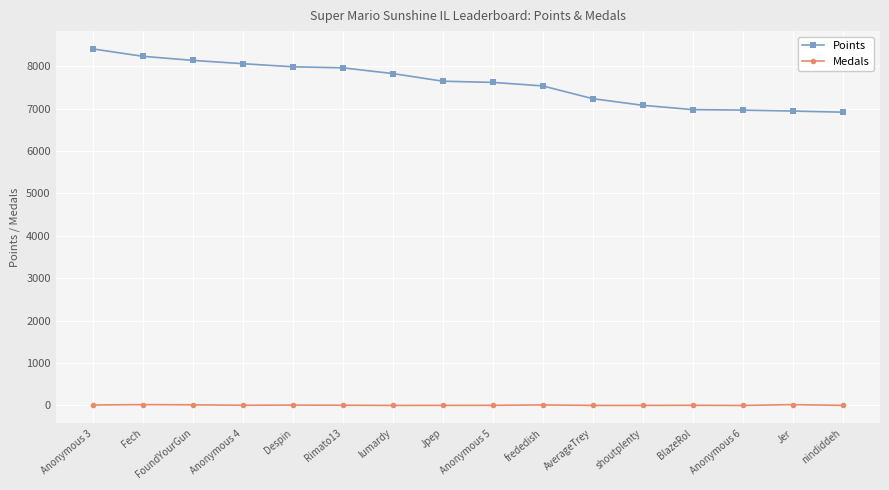

True or false: Medals and Points cross at least once.

False